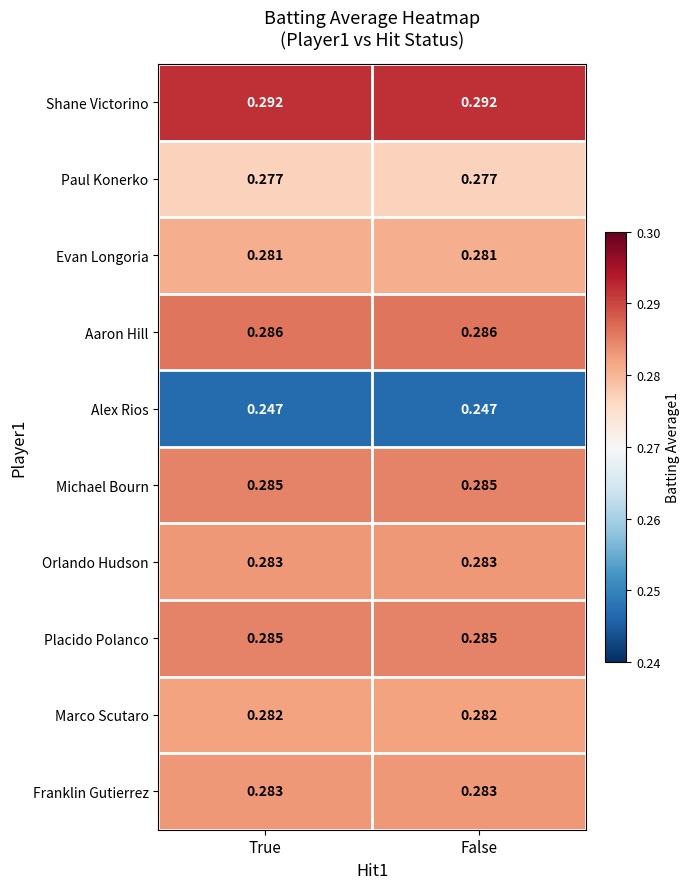

Is the value of Evan Longoria at False greater than the value of Michael Bourn at False?

No